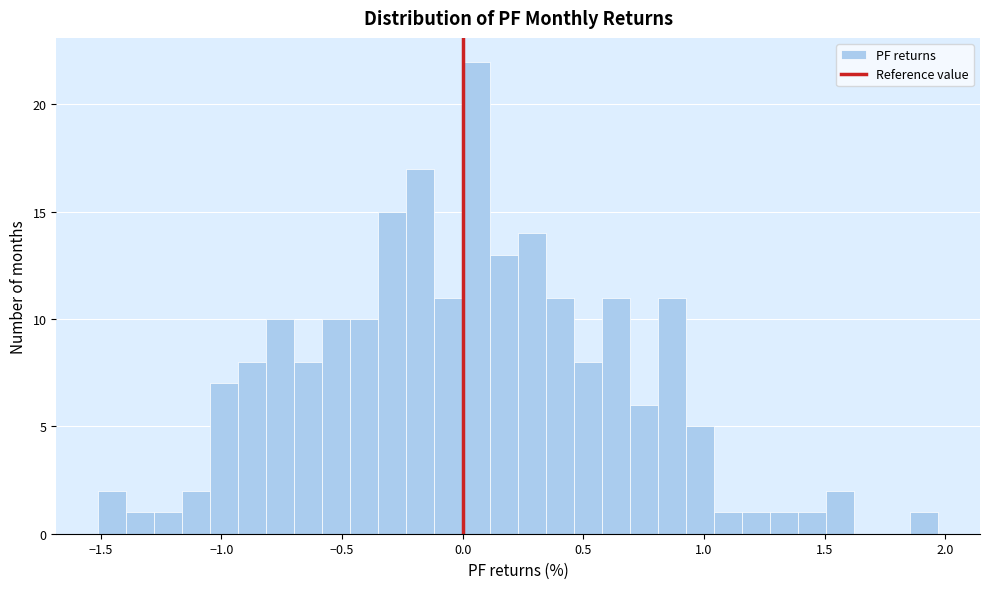

Read against the x-axis, roughly where is the centre of the tallest bar?

0.05